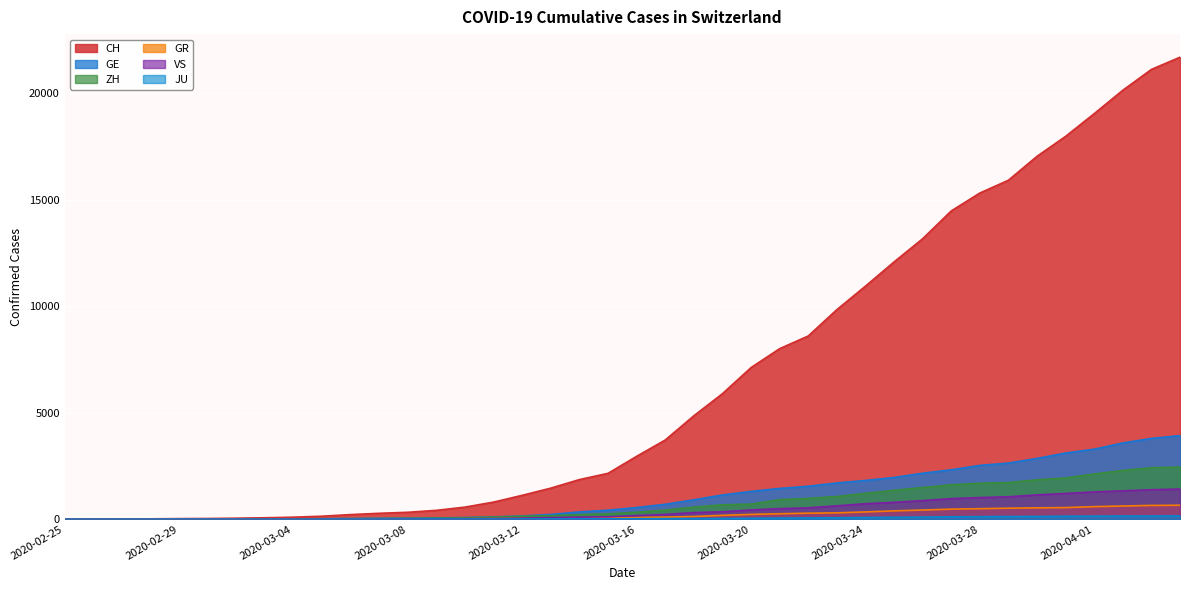

What is the difference between the second highest and second lowest values in the VS series?

1385